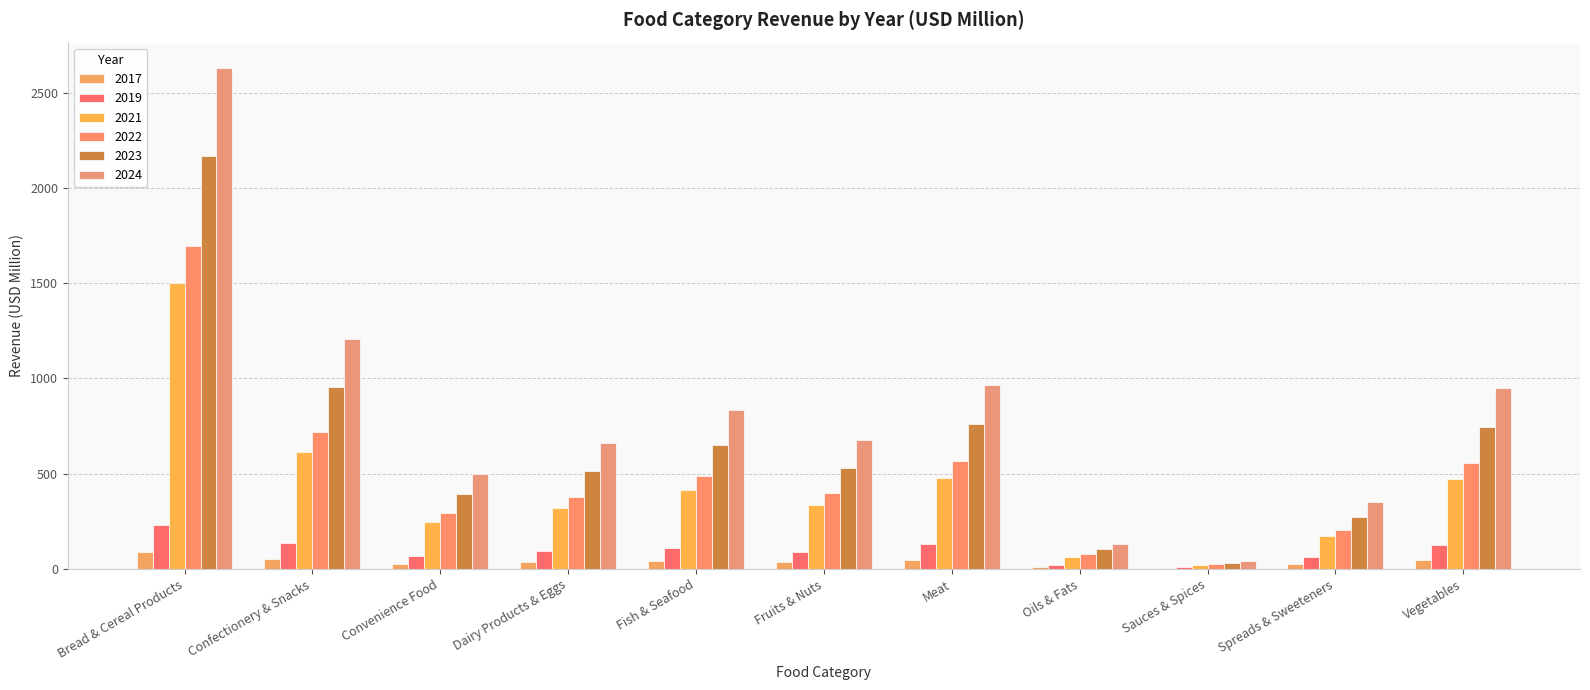

What is the difference between the highest and lowest values at Convenience Food?

472.3